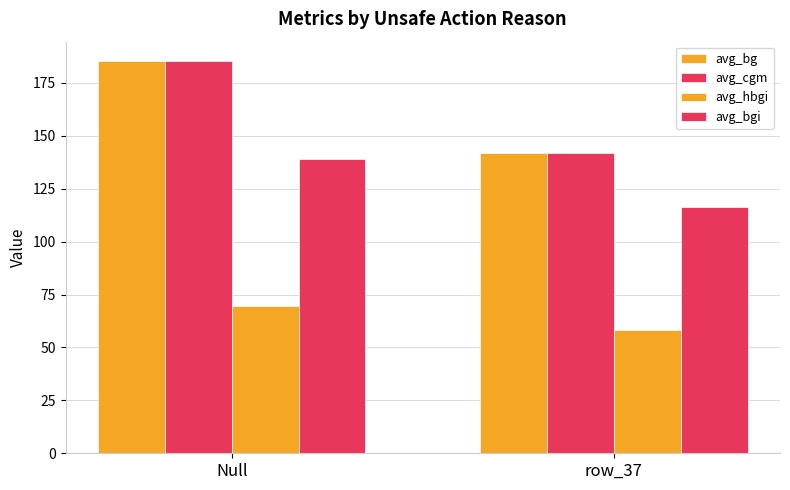

Rank the series at Null from highest to lowest value.

avg_bg, avg_cgm, avg_bgi, avg_hbgi